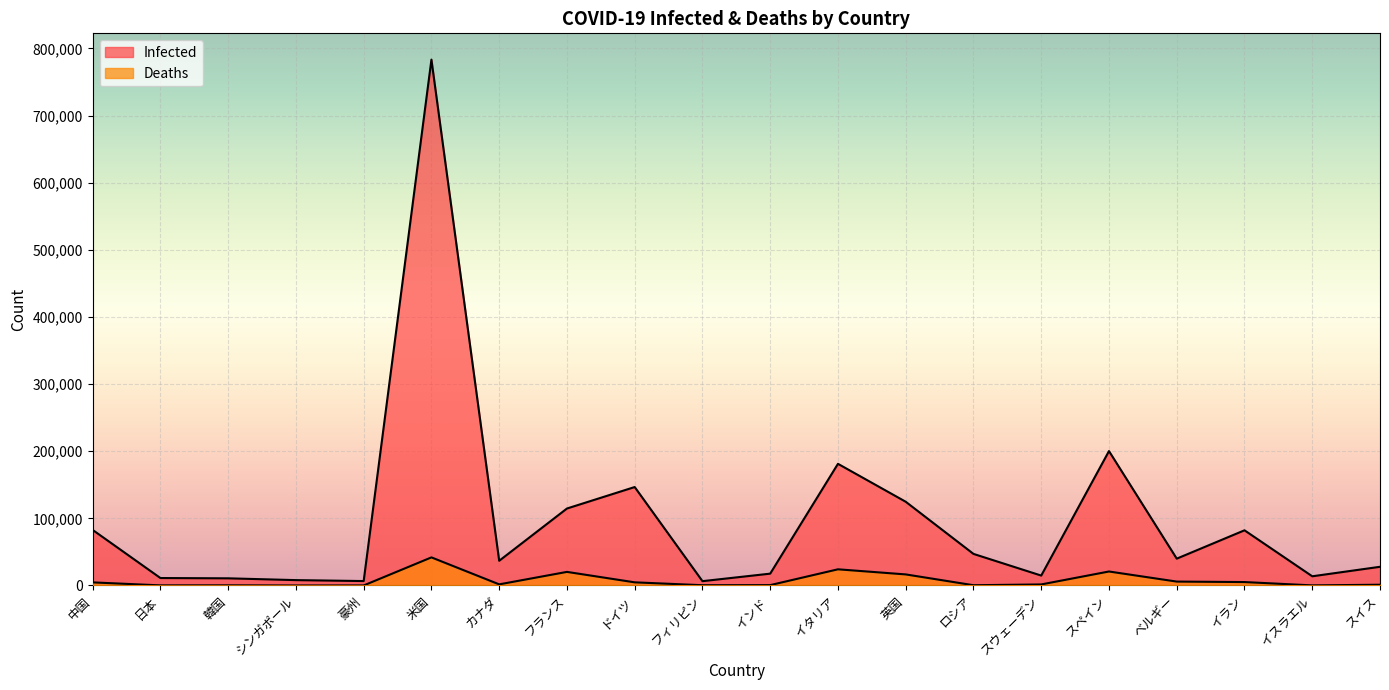

What is the label of the 3rd point from the left?

韓国